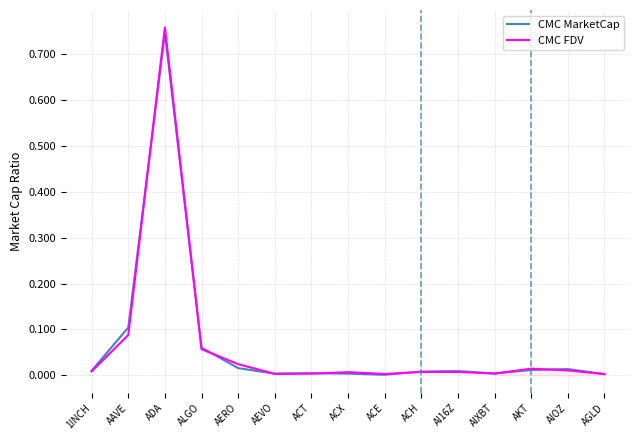

What is the label of the 1st point from the right?

AGLD